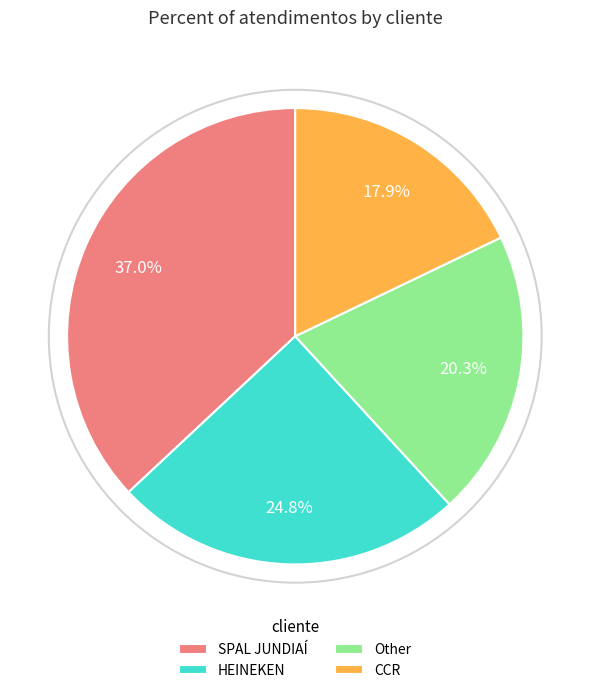

Which has a higher value, CCR or HEINEKEN?

HEINEKEN